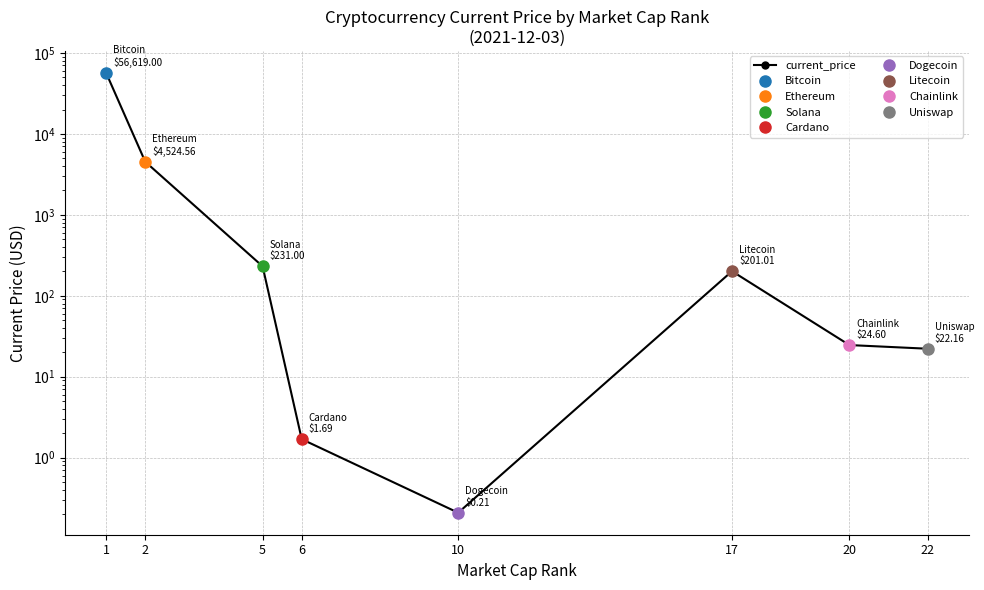

How many lines are shown in the chart?

1